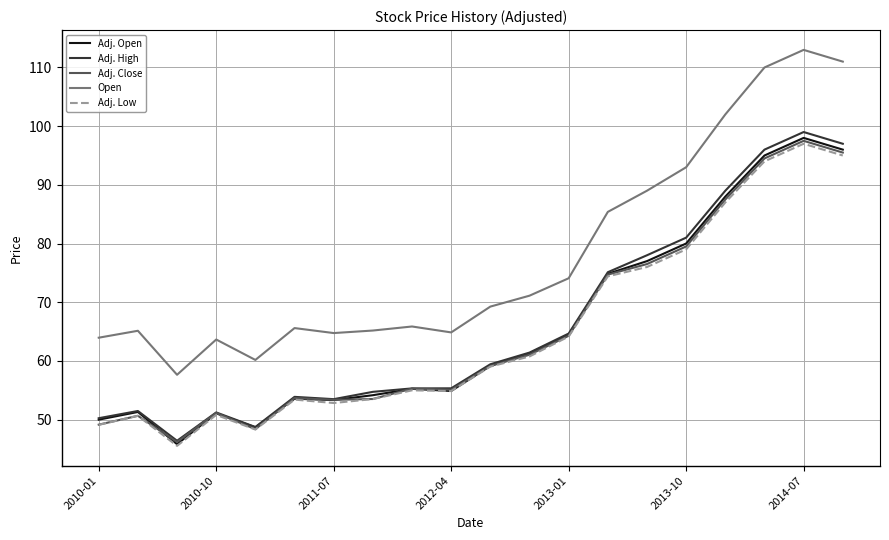

What is the minimum value shown in the chart?

45.5